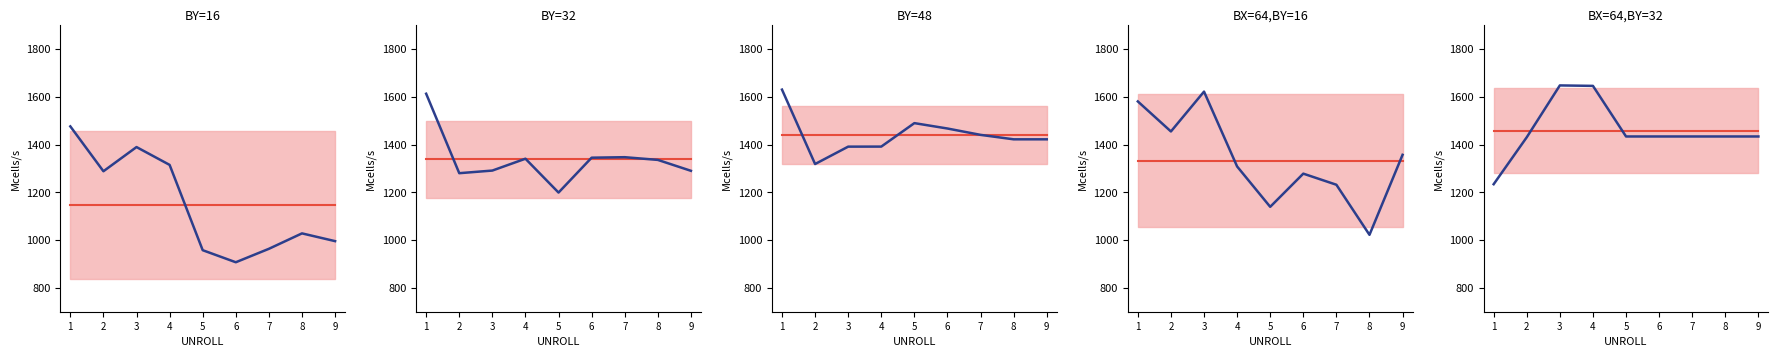

Is the value of BX=64,BY=32 at 5 greater than the value of BY=16 at 6?

Yes